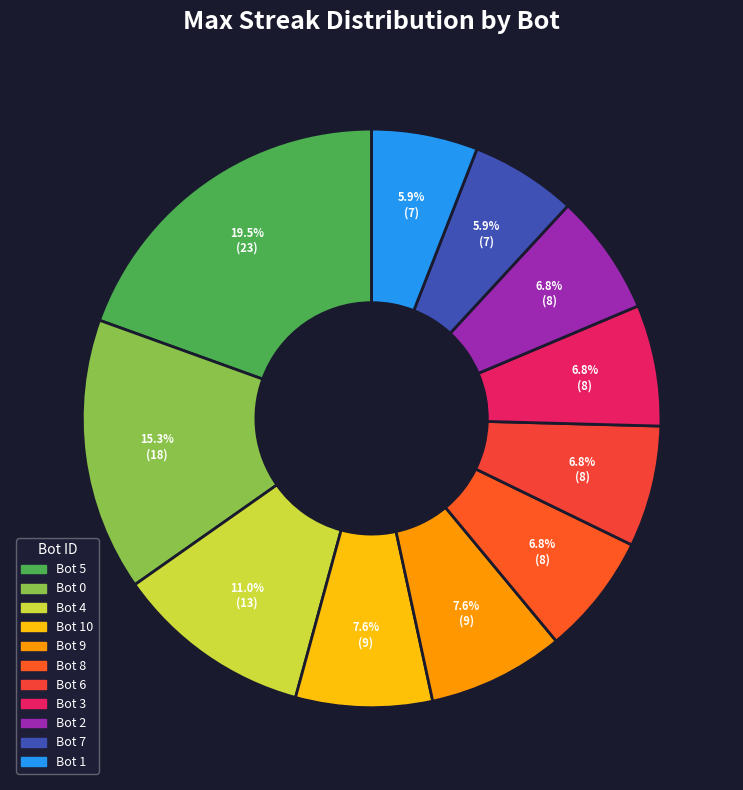

How many segments does this pie chart have?

11